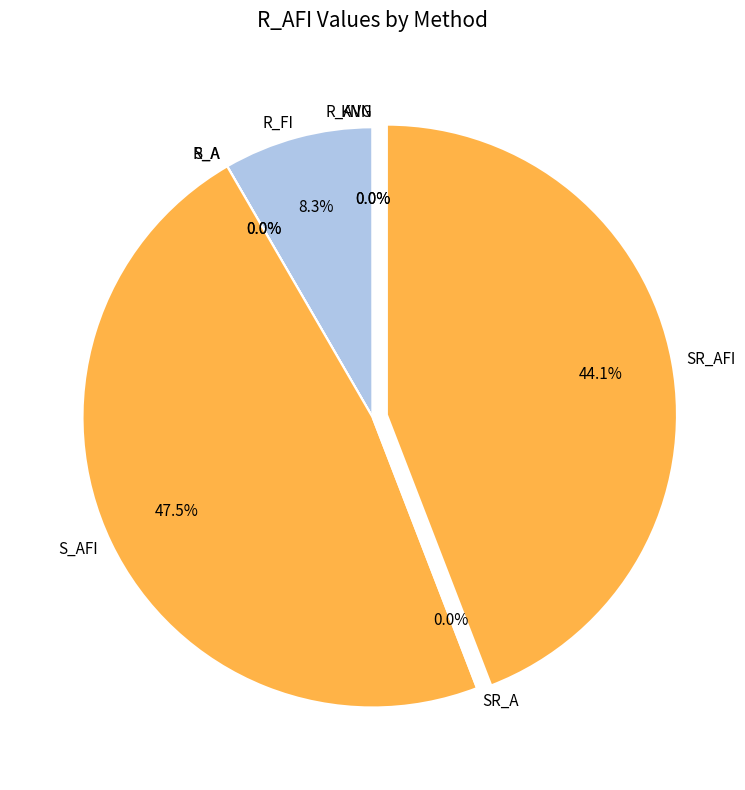

What is the smallest slice in the pie chart?

R_AVGFI